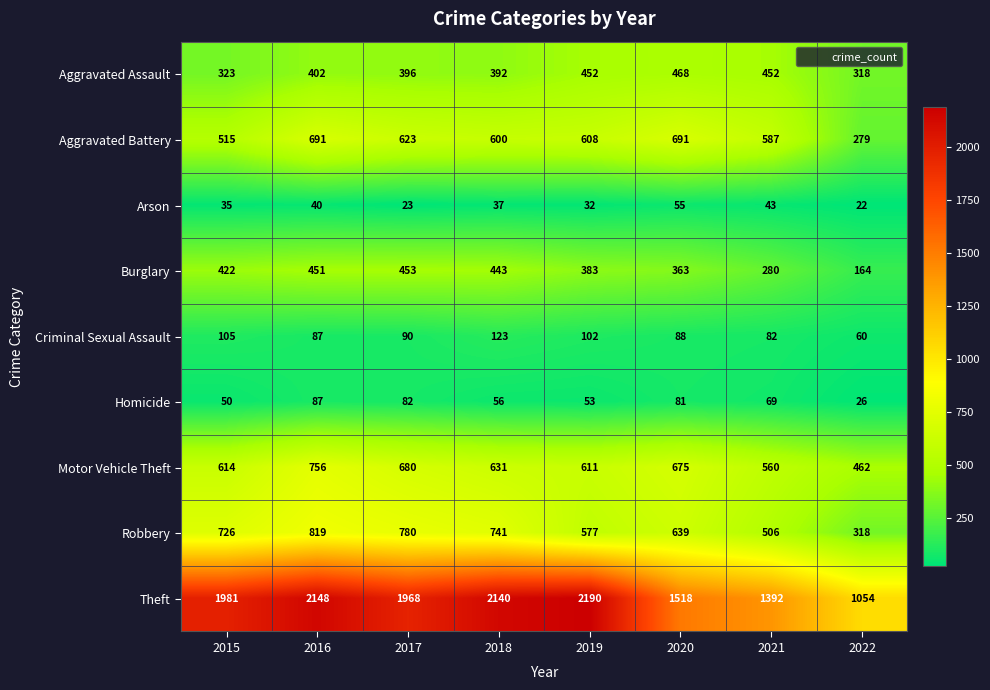

What is the difference between the highest and lowest values at 2015?

1946